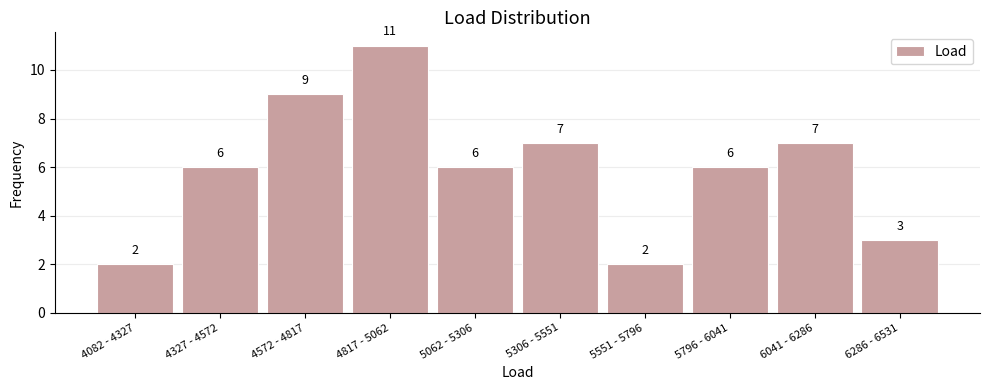

Reading left to right, transcribe all the data shown in this chart.

4082 - 4327=2	4327 - 4572=6	4572 - 4817=9	4817 - 5062=11	5062 - 5306=6	5306 - 5551=7	5551 - 5796=2	5796 - 6041=6	6041 - 6286=7	6286 - 6531=3